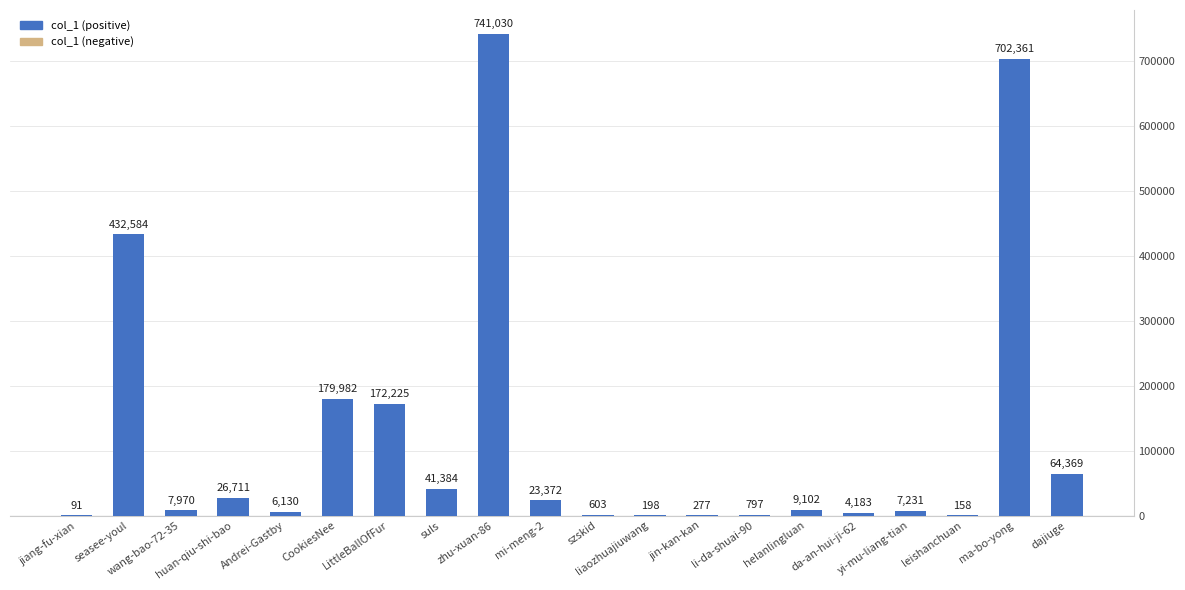

What is the sum of all values?

2420758